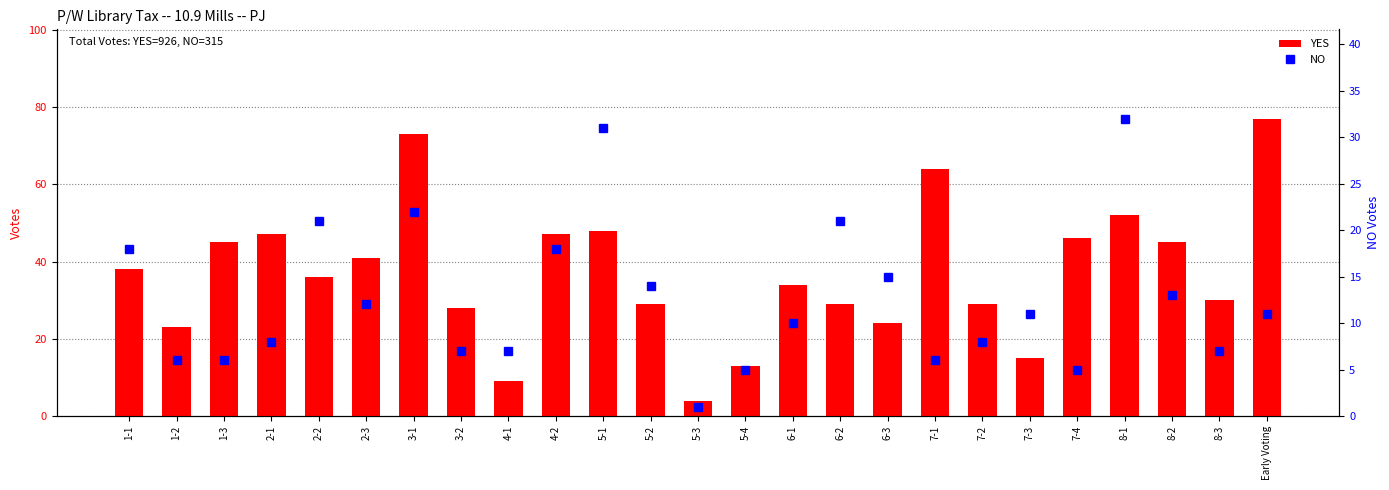

Reading right to left, list all the values displayed in this chart.

YES: 77	30	45	52	46	15	29	64	24	29	34	13	4	29	48	47	9	28	73	41	36	47	45	23	38
NO: 11	7	13	32	5	11	8	6	15	21	10	5	1	14	31	18	7	7	22	12	21	8	6	6	18